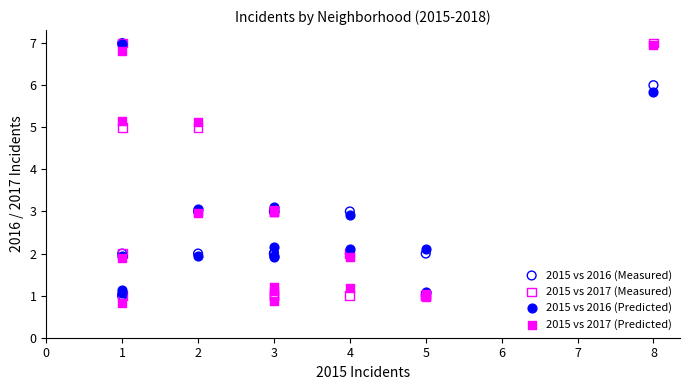

What are all the series names shown in the legend?

2015 vs 2016 (Measured), 2015 vs 2017 (Measured), 2015 vs 2016 (Predicted), 2015 vs 2017 (Predicted)